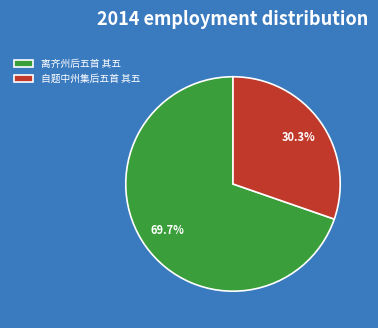

Is the sum of 自题中州集后五首 其五 and 离齐州后五首 其五 greater than half?

Yes